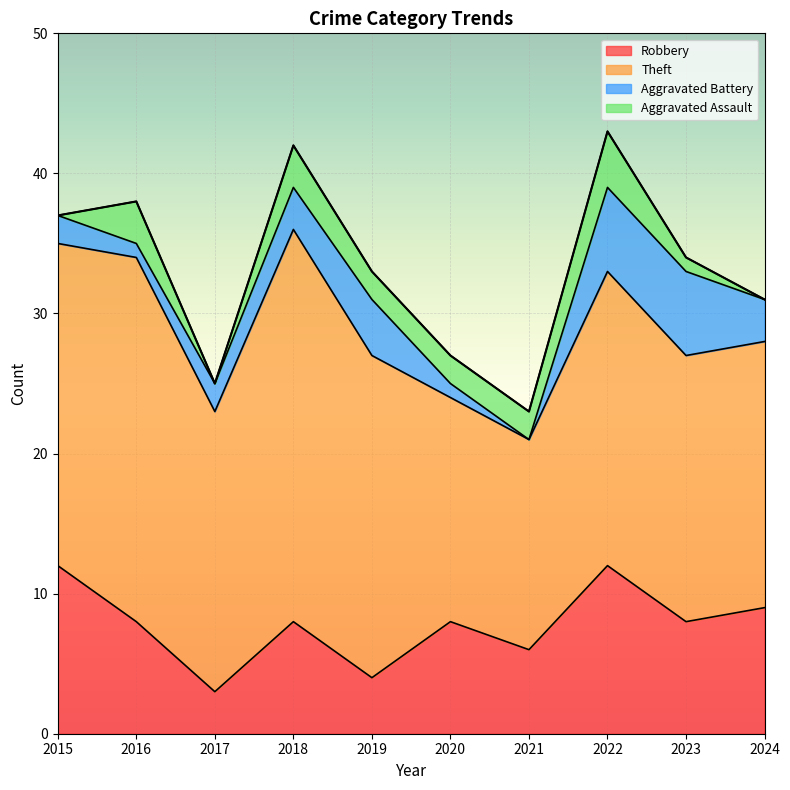

True or false: Aggravated Battery and Aggravated Assault cross at least once.

True